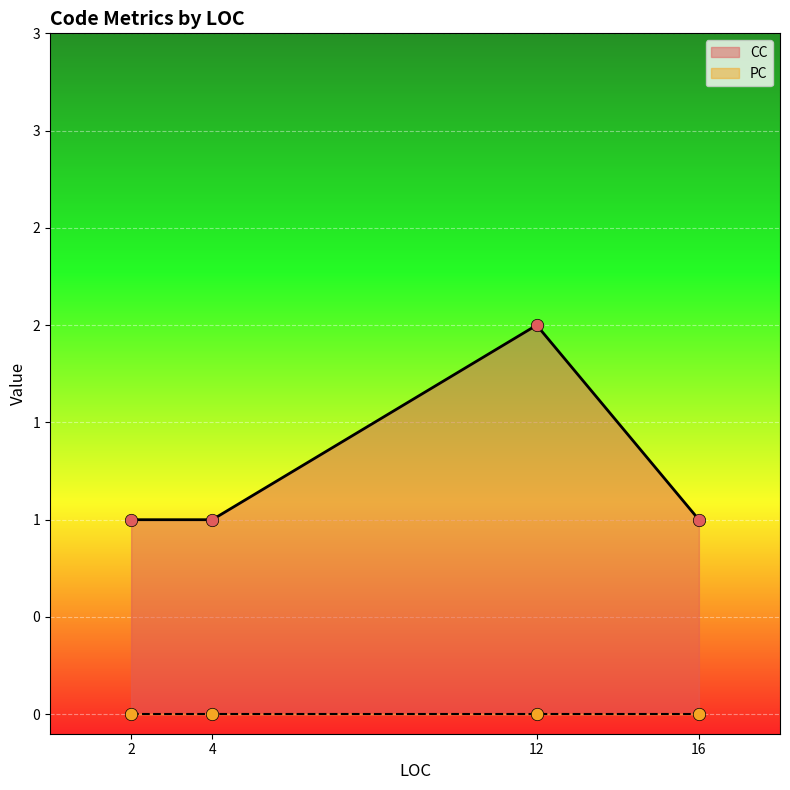

What is the ratio of the value at 2 to the value at 16?

1.0